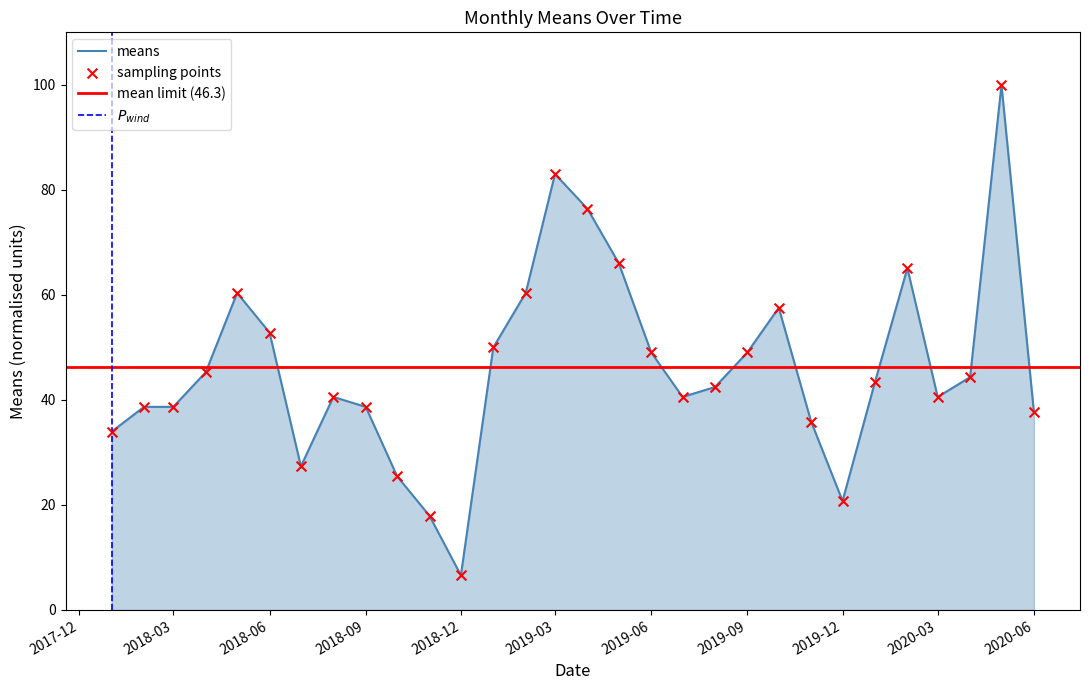

What is the ratio of the value at 2020-01-01 to the value at 2020-02-01?

0.7